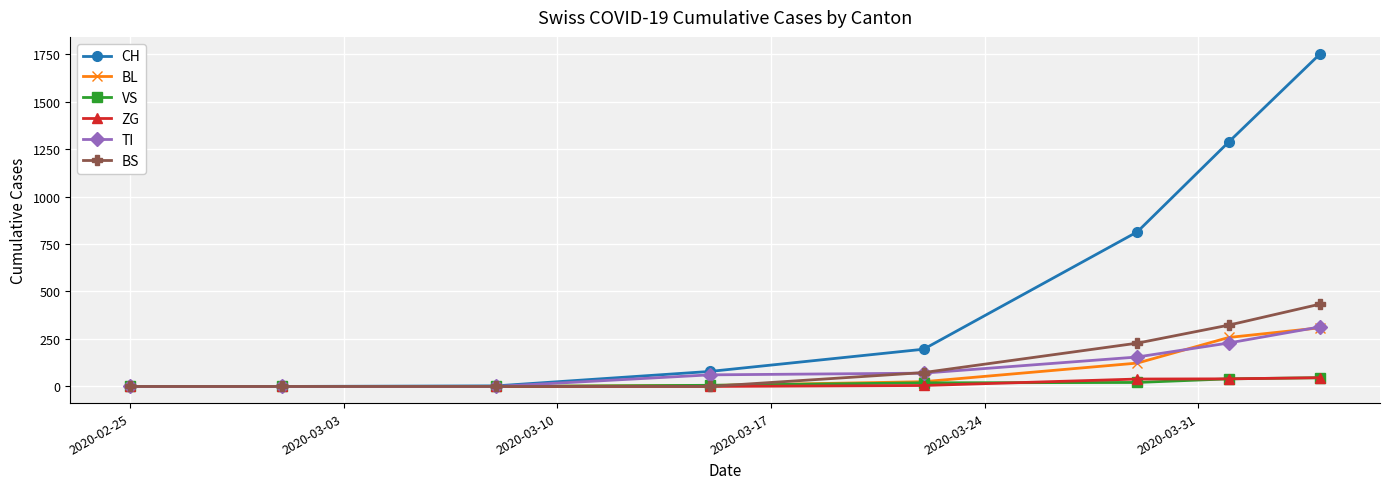

Which series has the largest total across all categories?

CH